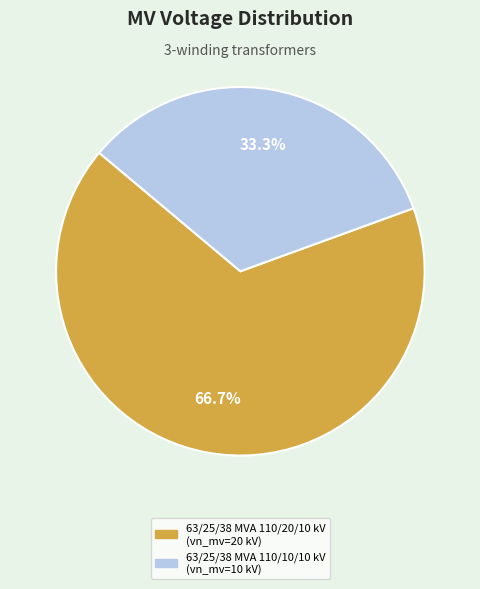

Does 63/25/38 MVA 110/20/10 kV account for over 50% of the chart?

Yes